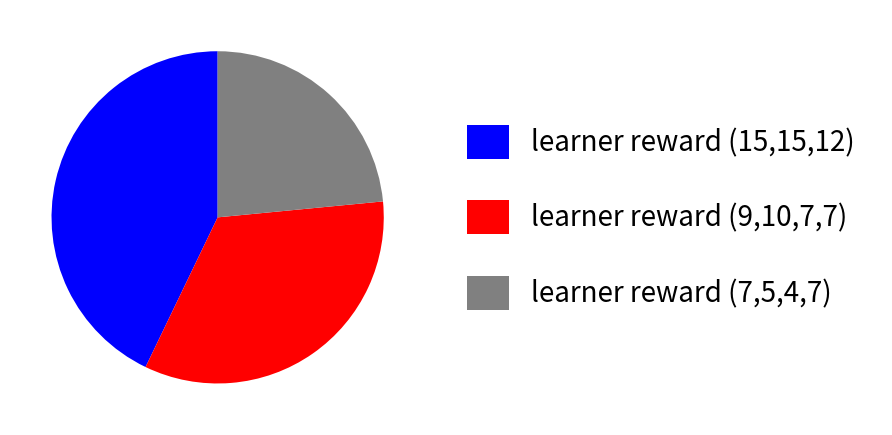

Is there any slice that represents more than half of the pie?

No